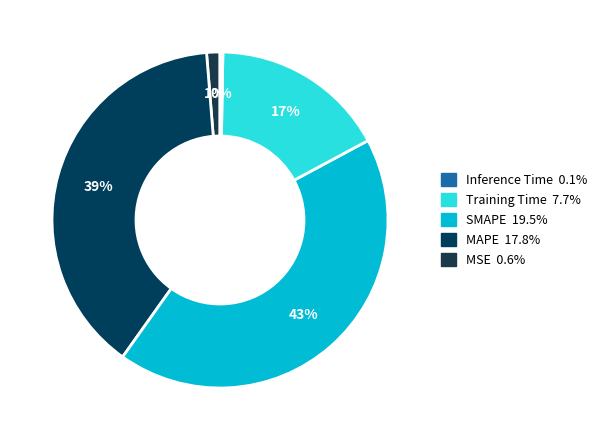

To the nearest percent, what is the difference between the largest and smallest slice percentages?

42%